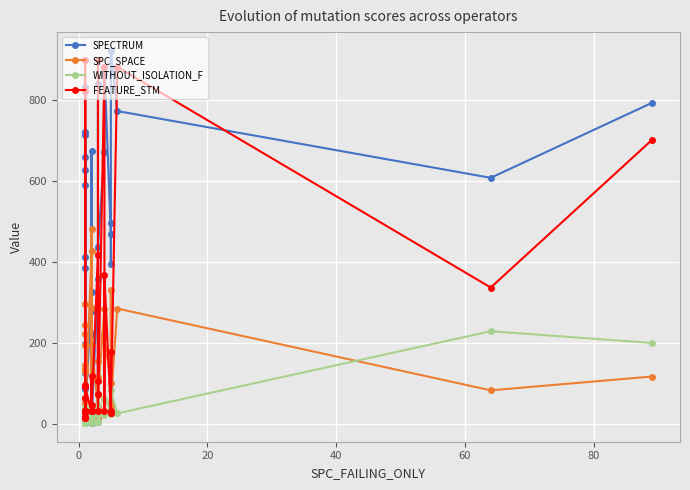

The SPECTRUM series shows 1419 at 39. True or false?

False